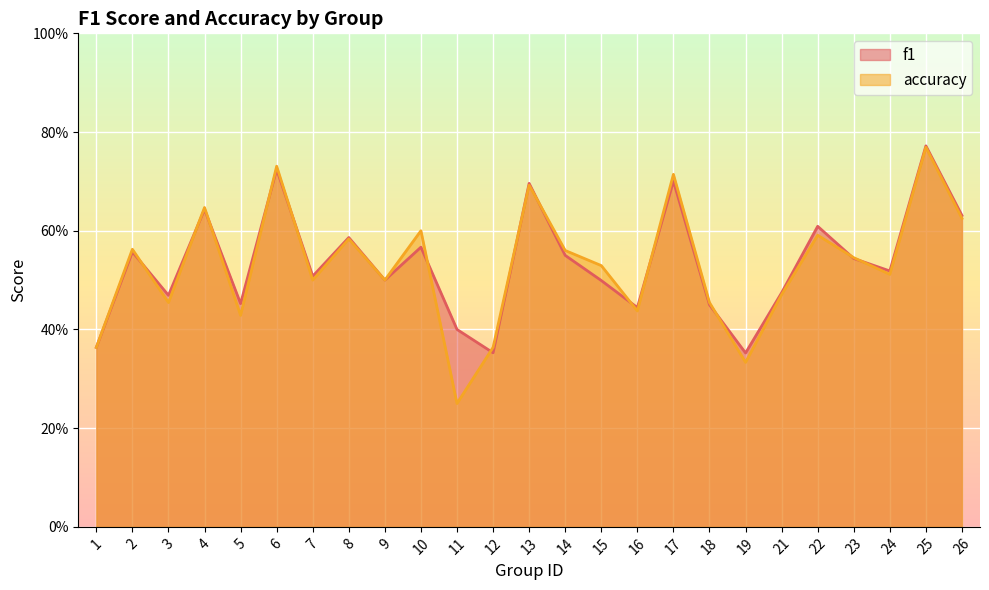

How many f1 values are between 0 and 1?

25